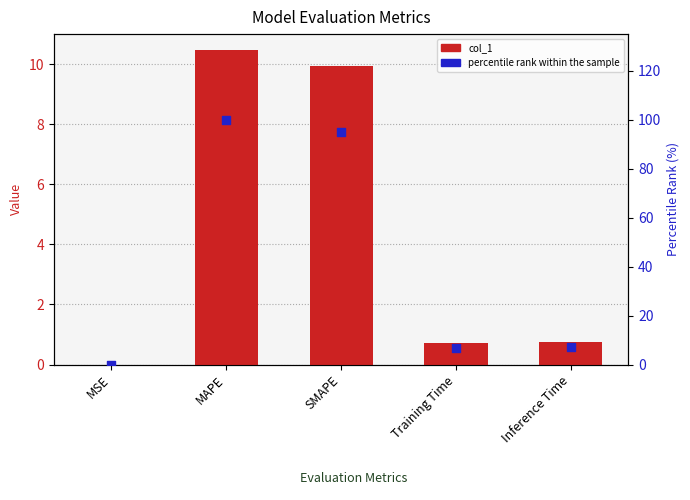

Is the value of col_1 at Inference Time greater than the value of percentile rank within the sample at SMAPE?

No